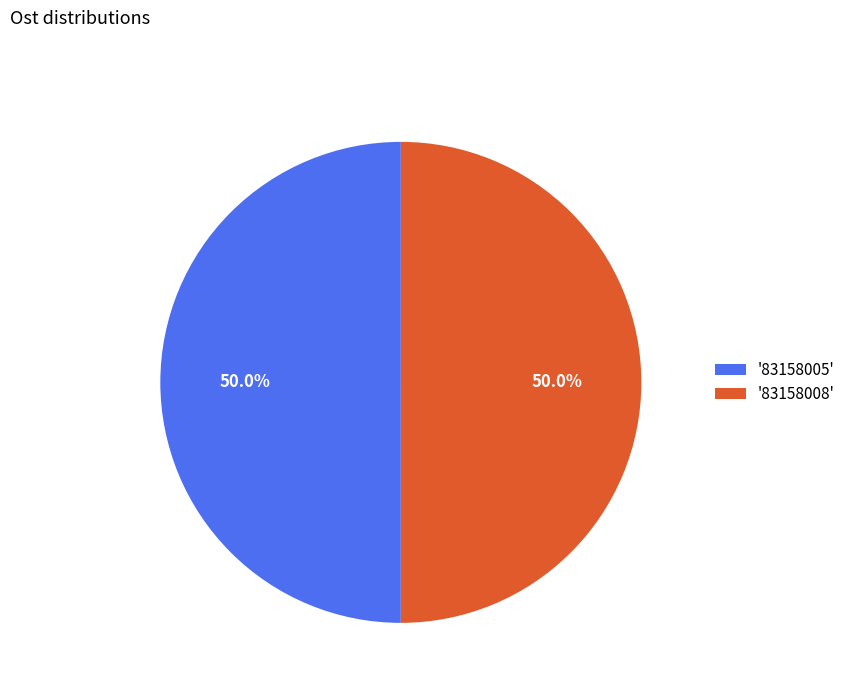

Approximately how many times larger is the value at '83158008' compared to '83158005'?

1.0